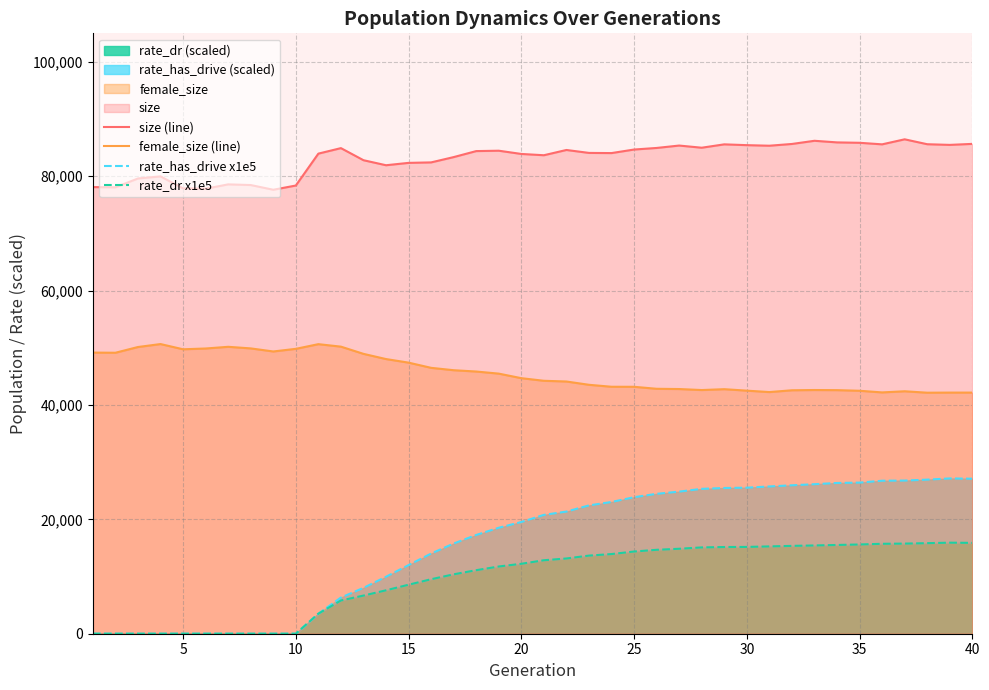

Is the value of rate_has_drive x1e5 at 16 greater than the value of female_size (line) at 16?

No